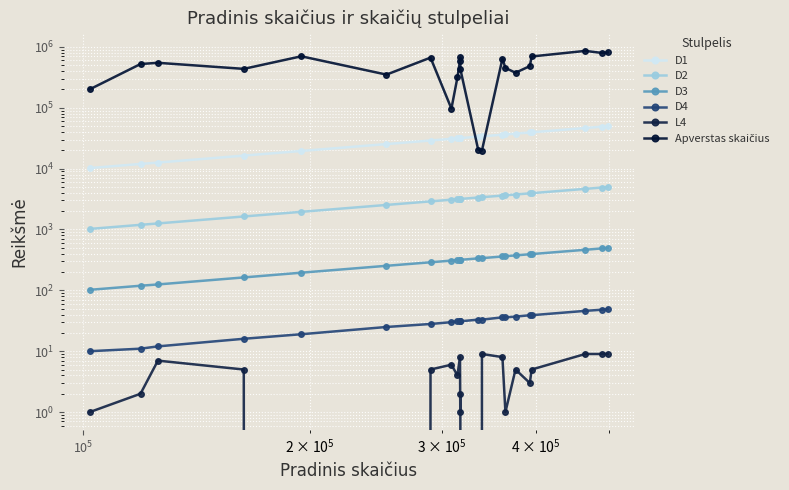

Which series has the largest range (max minus min)?

Apverstas skaičius